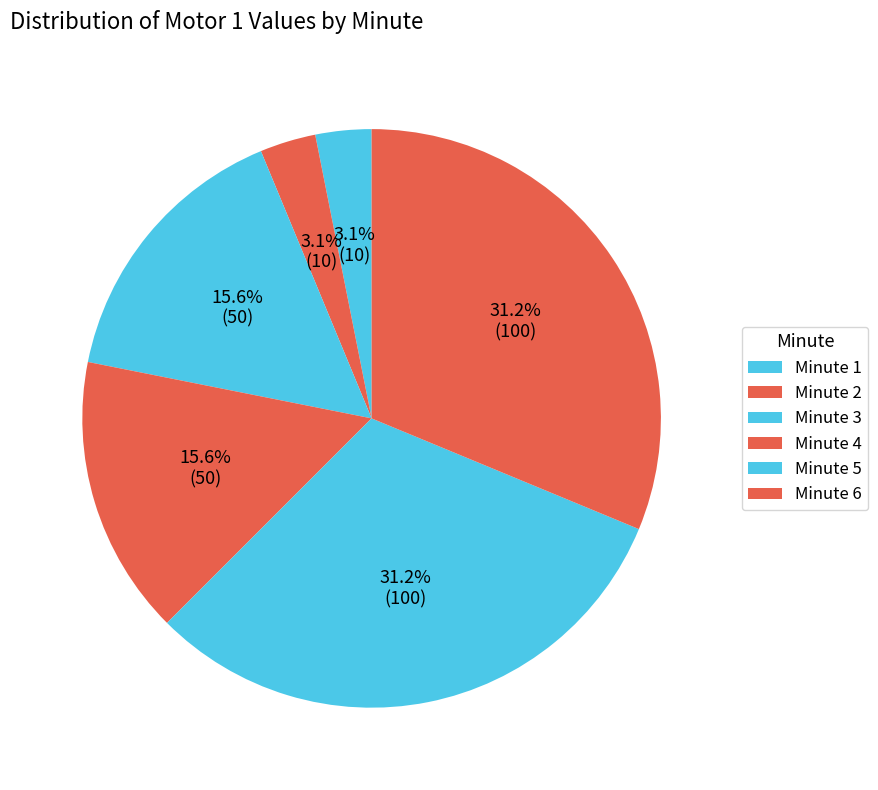

How many slices are in this pie chart?

6